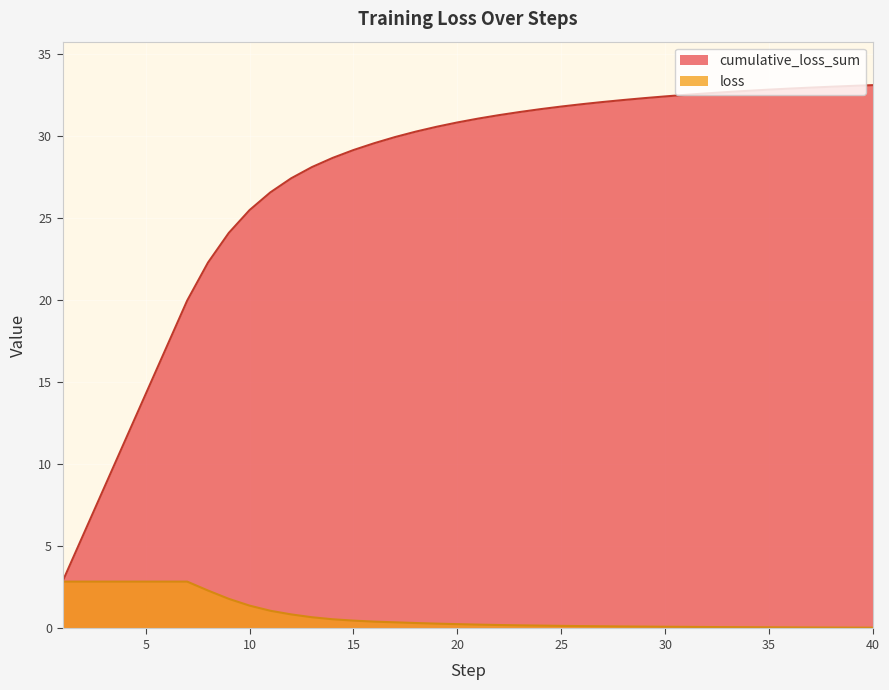

True or false: cumulative_loss_sum has a value of 14.3 at 5.

True